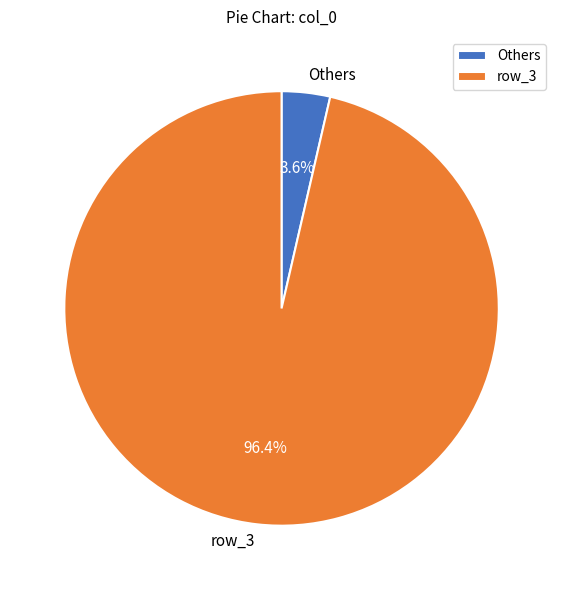

Does any single category account for the majority?

Yes